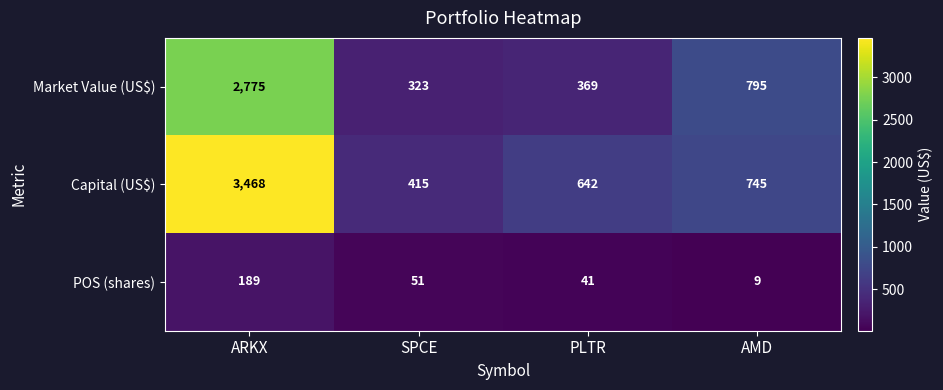

Reading left to right, transcribe all the data shown in this chart.

Market Value (US$): 2775	323	369	795
Capital (US$): 3468	415	642	745
POS (shares): 189	51	41	9